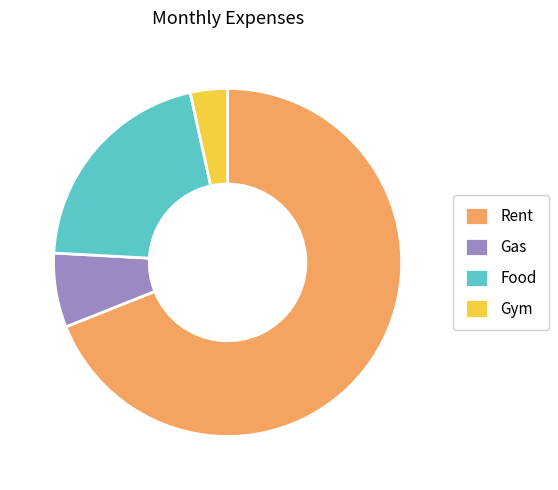

Approximately how many times larger is the value at Gym compared to Gas?

0.5